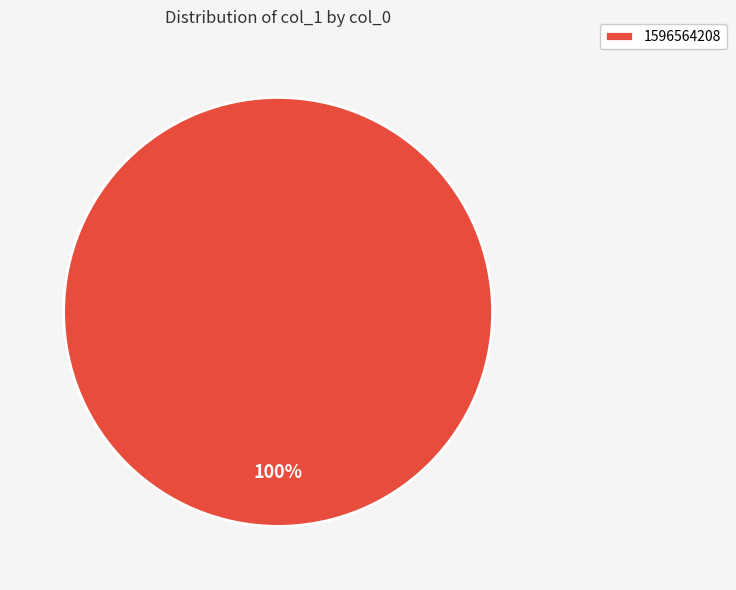

How many slices are in this pie chart?

1